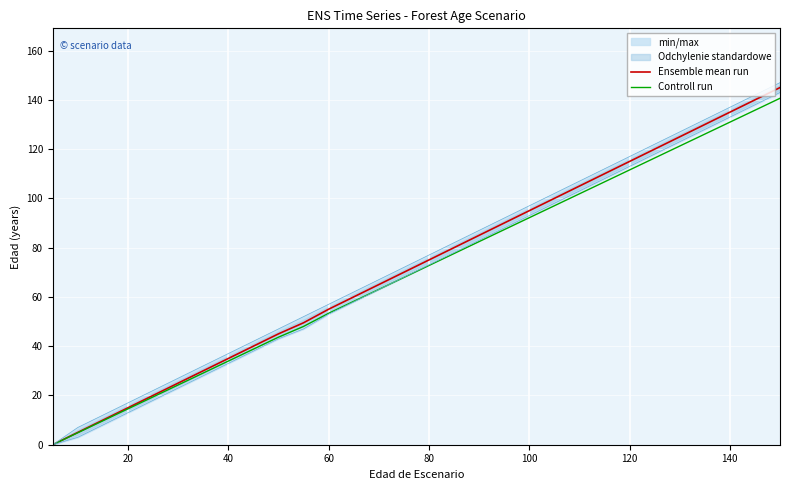

What is the maximum value for Ensemble mean run?

145.0